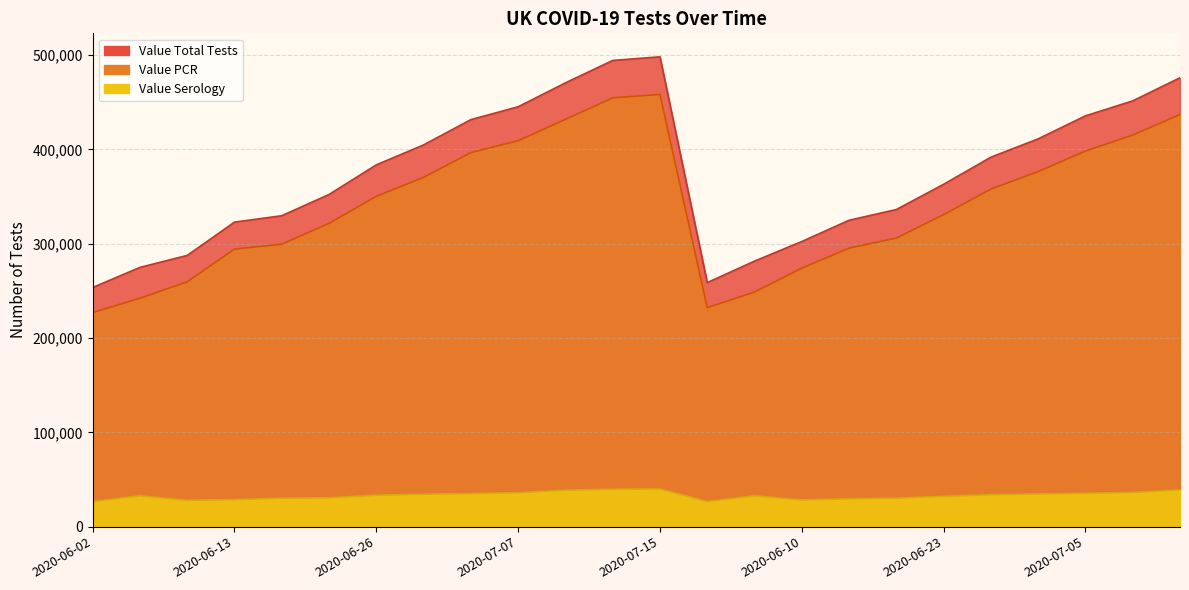

What is the approximate value of Value Total Tests at 2020-07-05?

435584